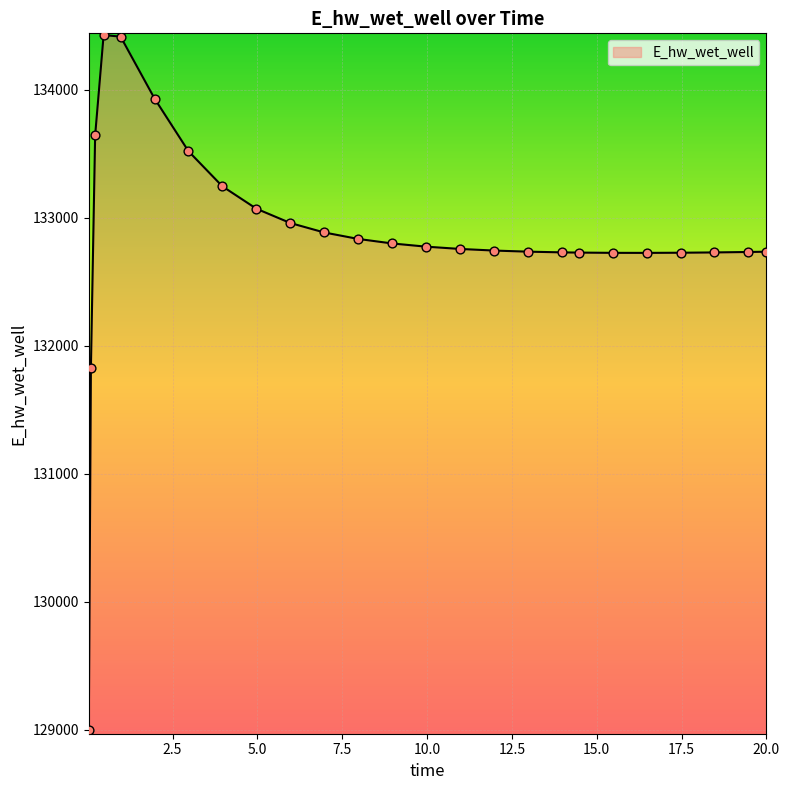

What is the difference between the maximum and minimum values?

5432.8